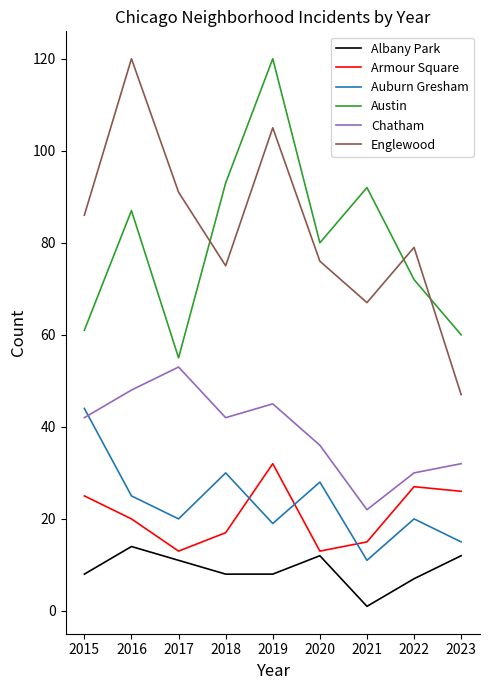

What is the maximum value for Austin?

120